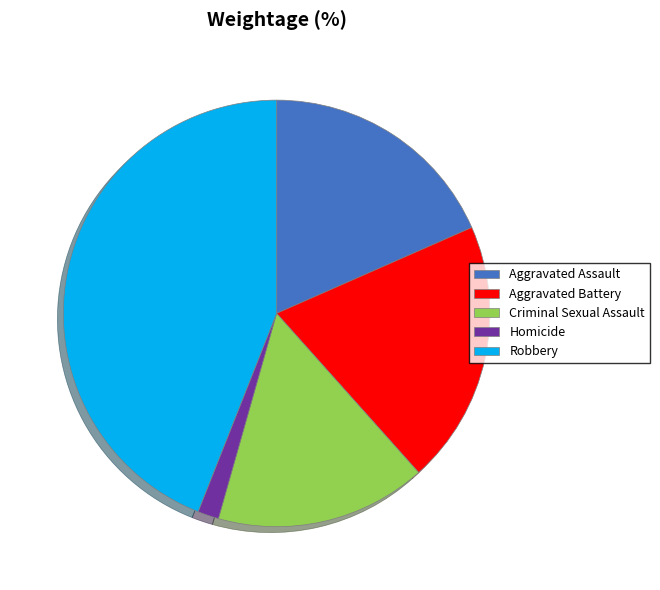

Combined, do Homicide and Criminal Sexual Assault account for over 50%?

No